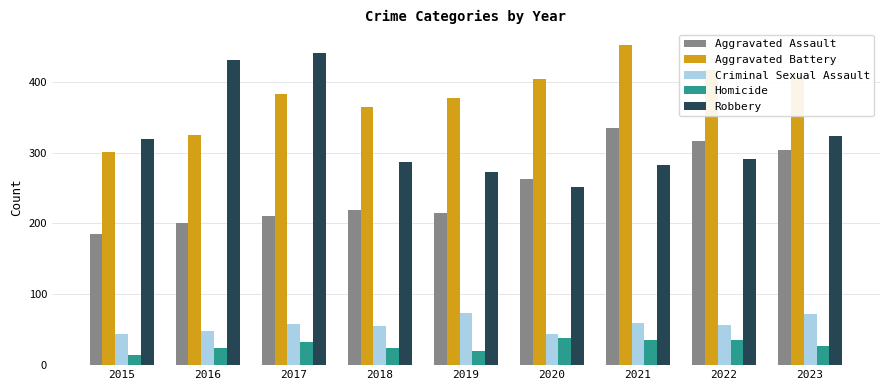

What is the total value across all series at 2017?

1124